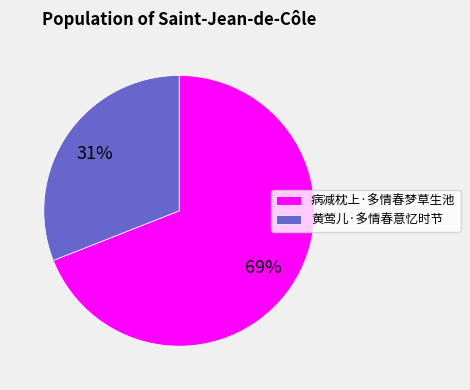

Is there any slice that represents more than half of the pie?

Yes